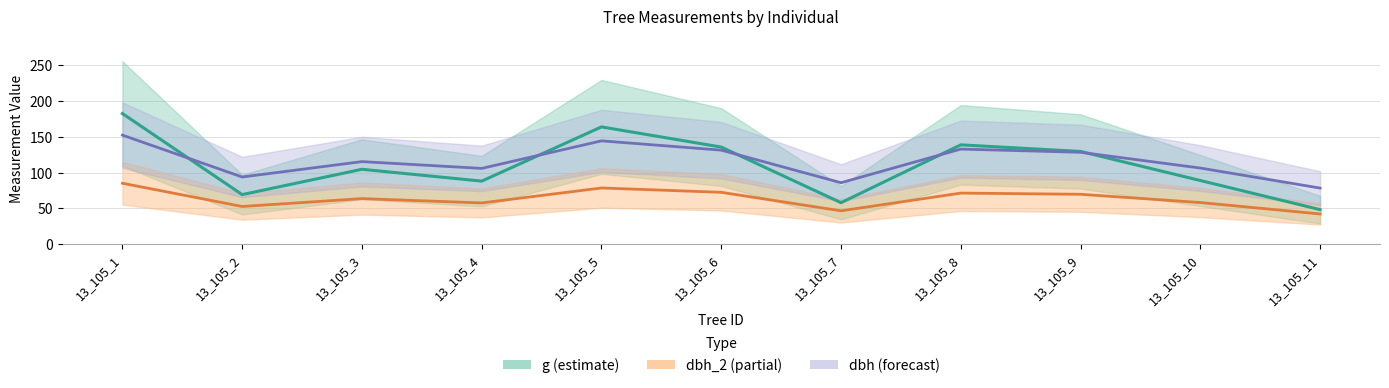

What is the difference between the maximum and minimum values in the dbh_2 series?

42.9